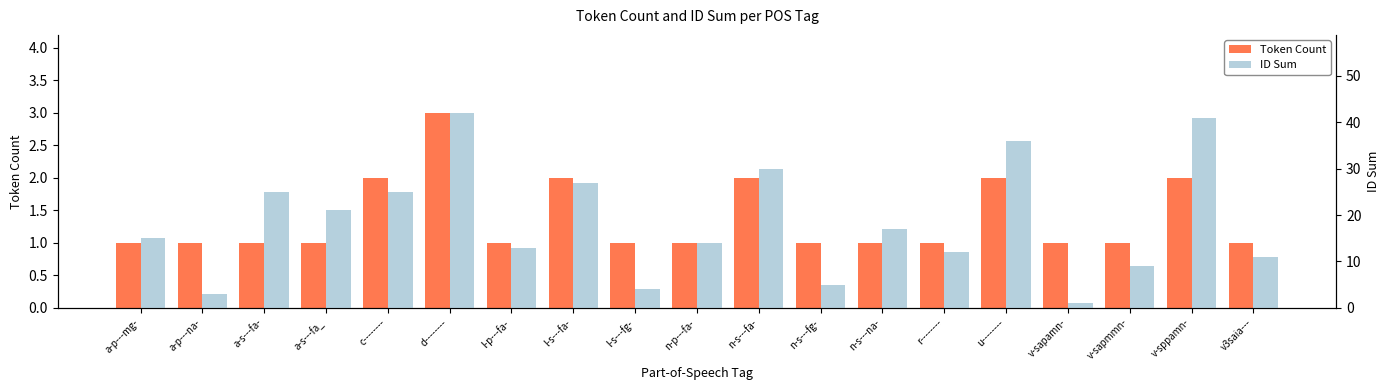

What position from the left is r--------?

14